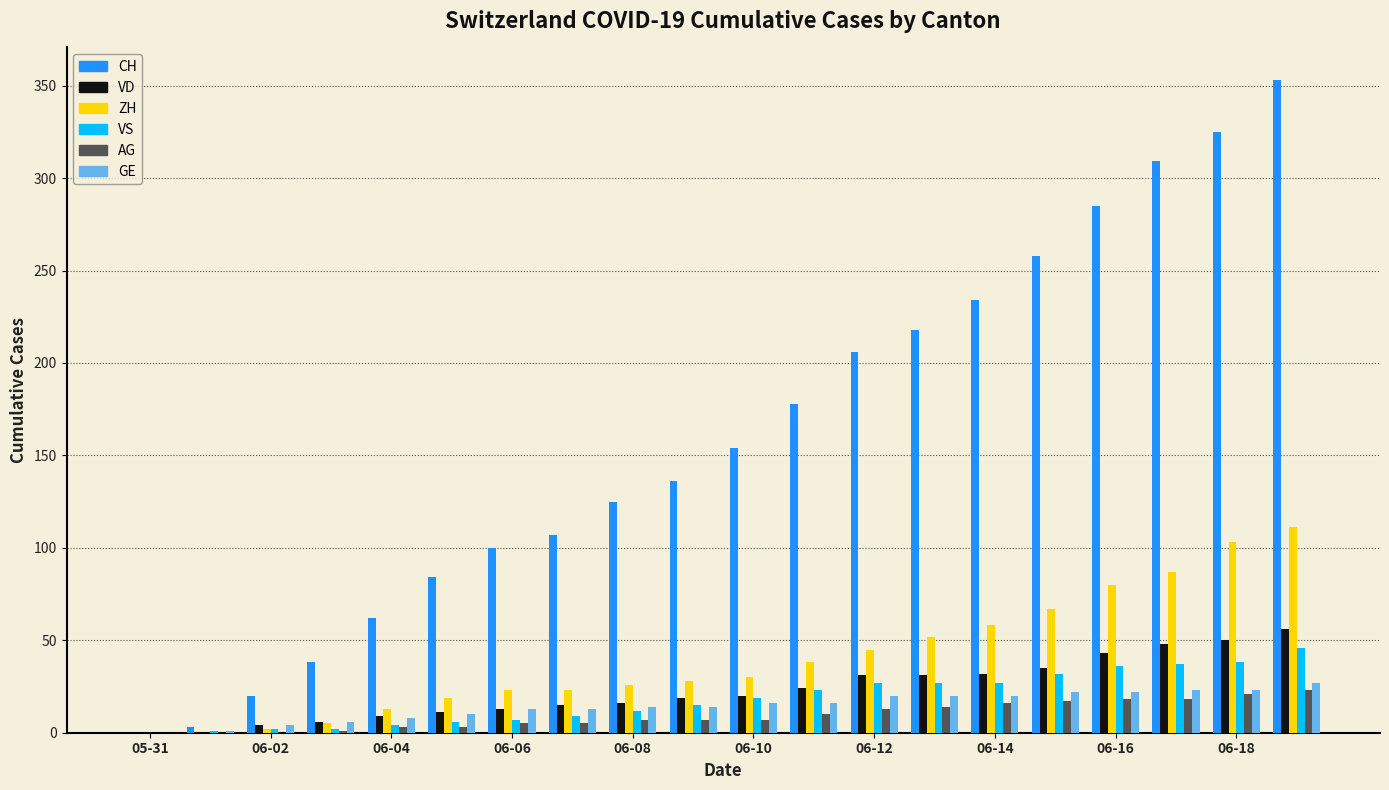

What is the greatest value displayed?

353